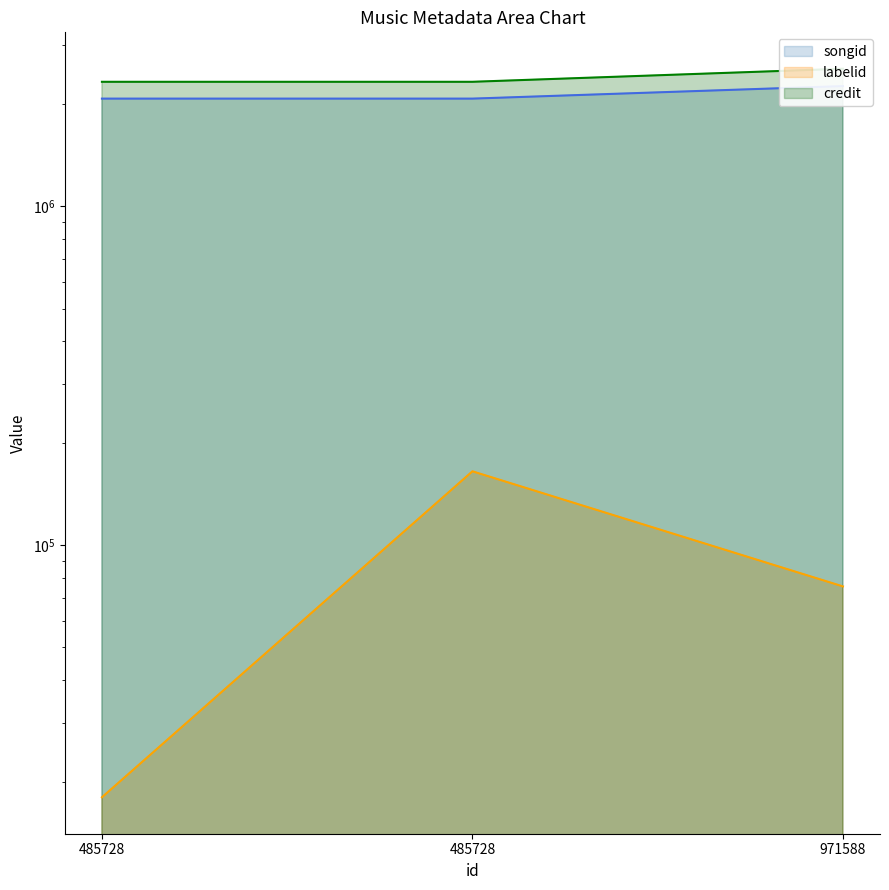

What is the sum of all songid values?

6425851